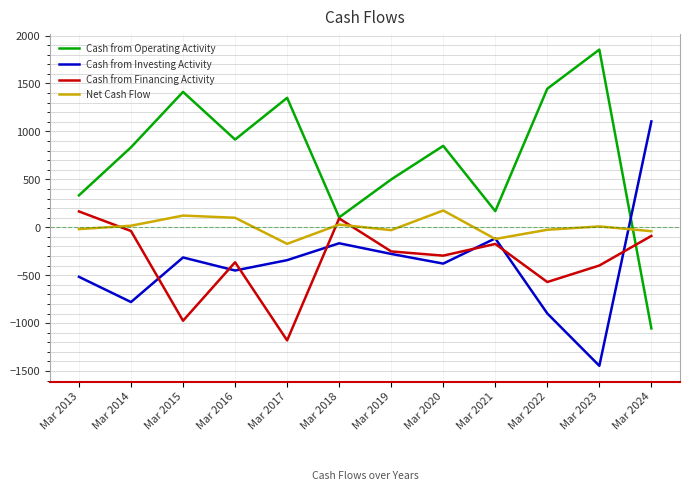

What is the difference between the maximum and minimum values in the Cash from Operating Activity series?

2908